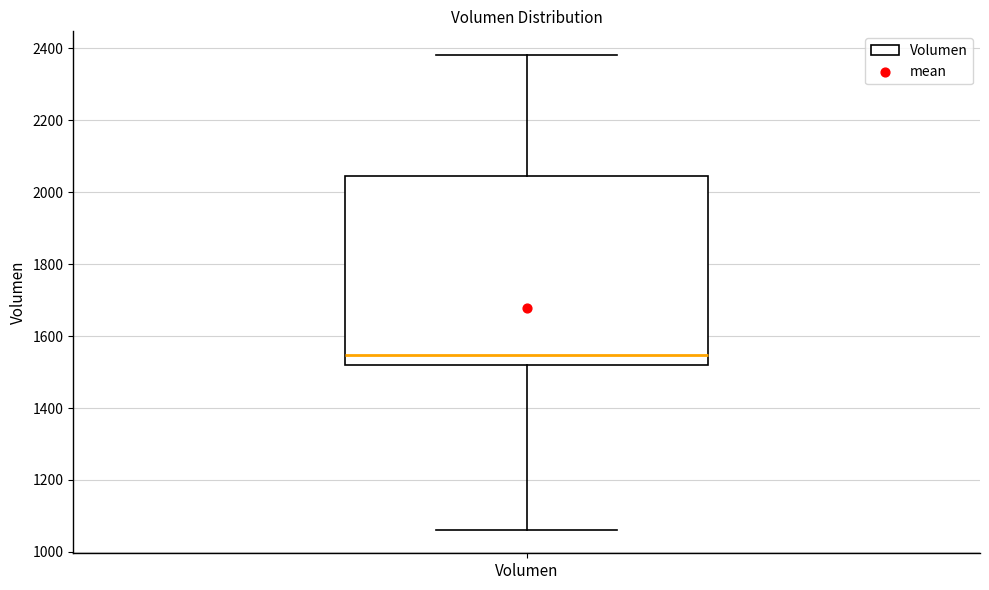

Transcribe this box plot: give where the median line is, the range the box spans, and where the two whiskers end, as read against the y-axis. The values are not printed on the chart, so give them approximately, as read against the axis.

median 1540, box 1520 to 2040, whiskers 1060 to 2380